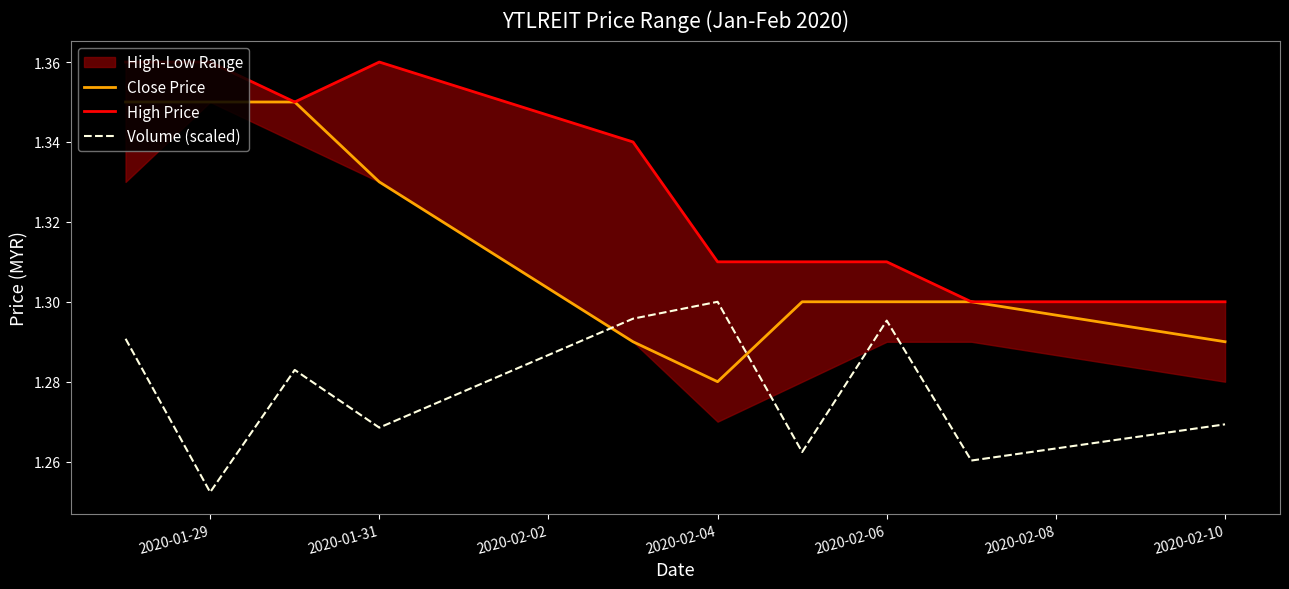

What is the value of the Close Price point at the 6th from the left?

1.3